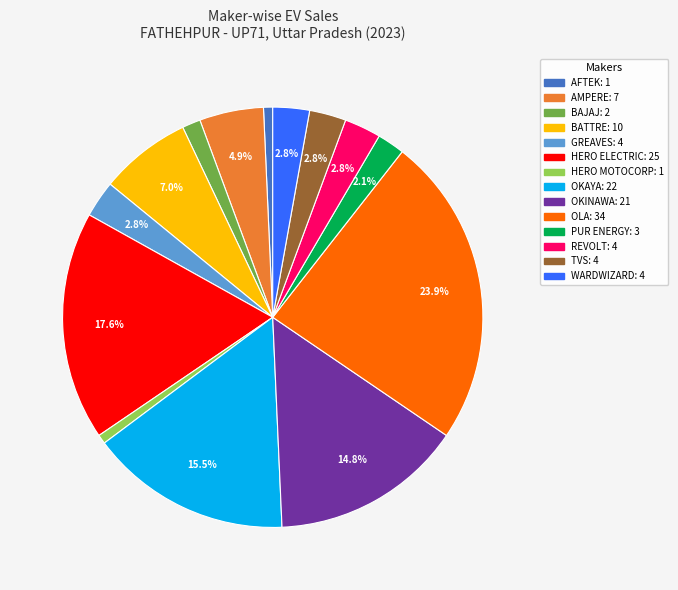

Does any single category account for the majority?

No